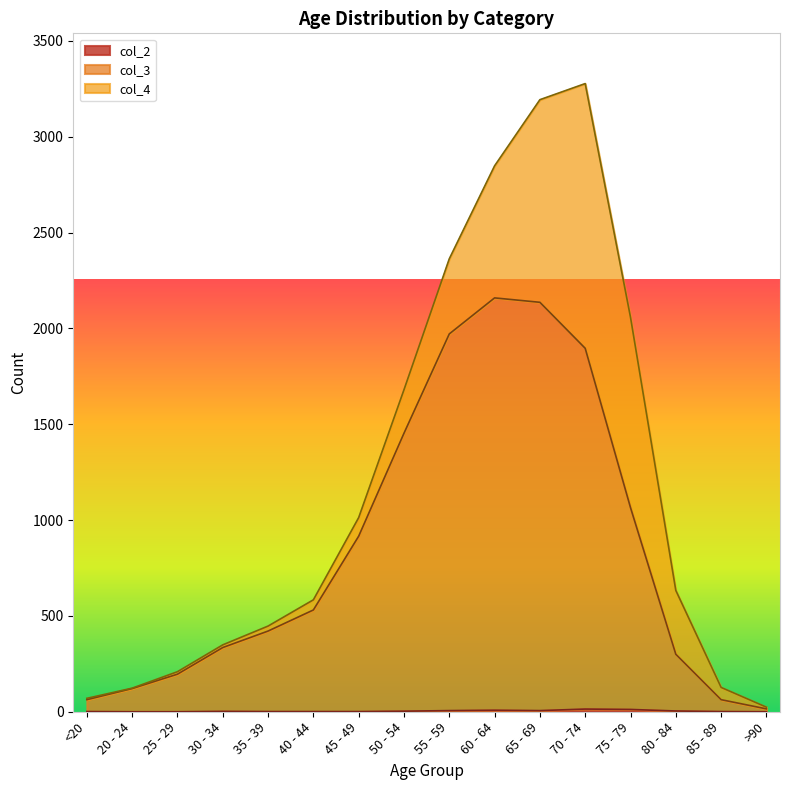

What position from the right is 45 - 49?

10